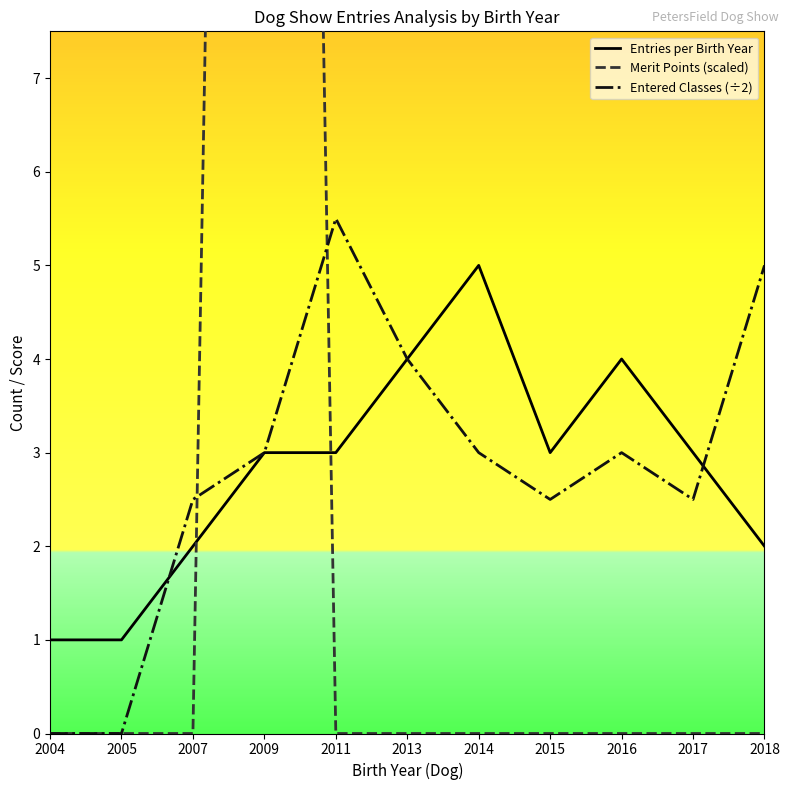

What is the sum of the Entries per Birth Year values at 2011 and 2013?

7.0